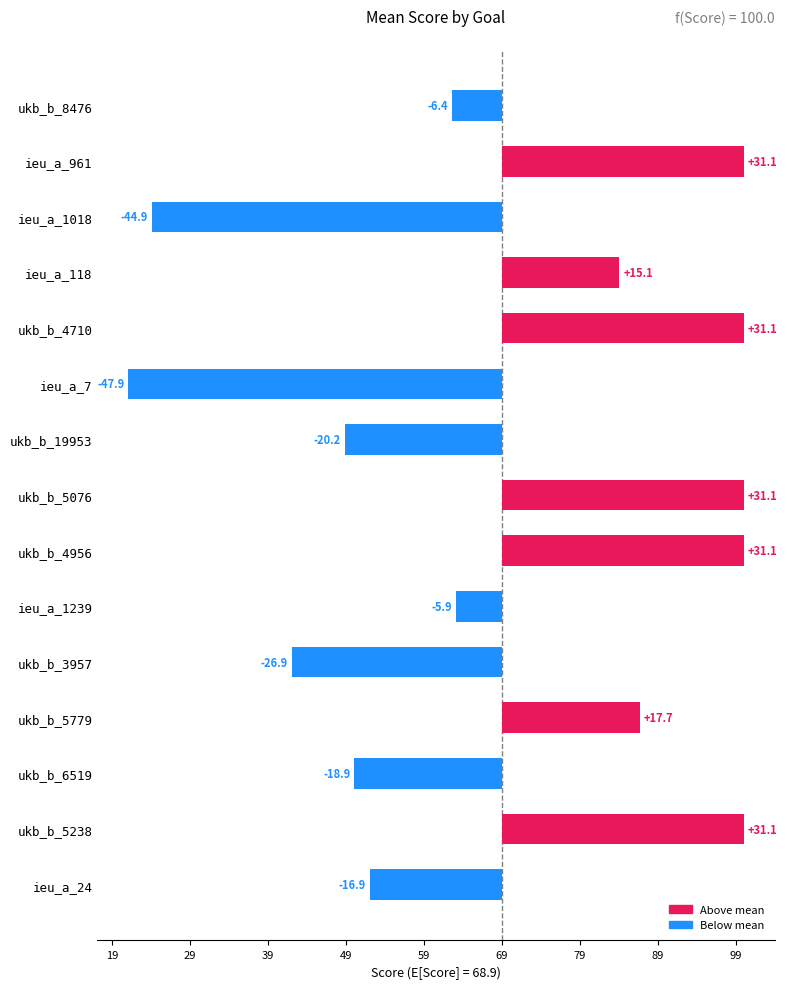

The chart shows a value of -26.9 at ukb_b_3957. True or false?

True